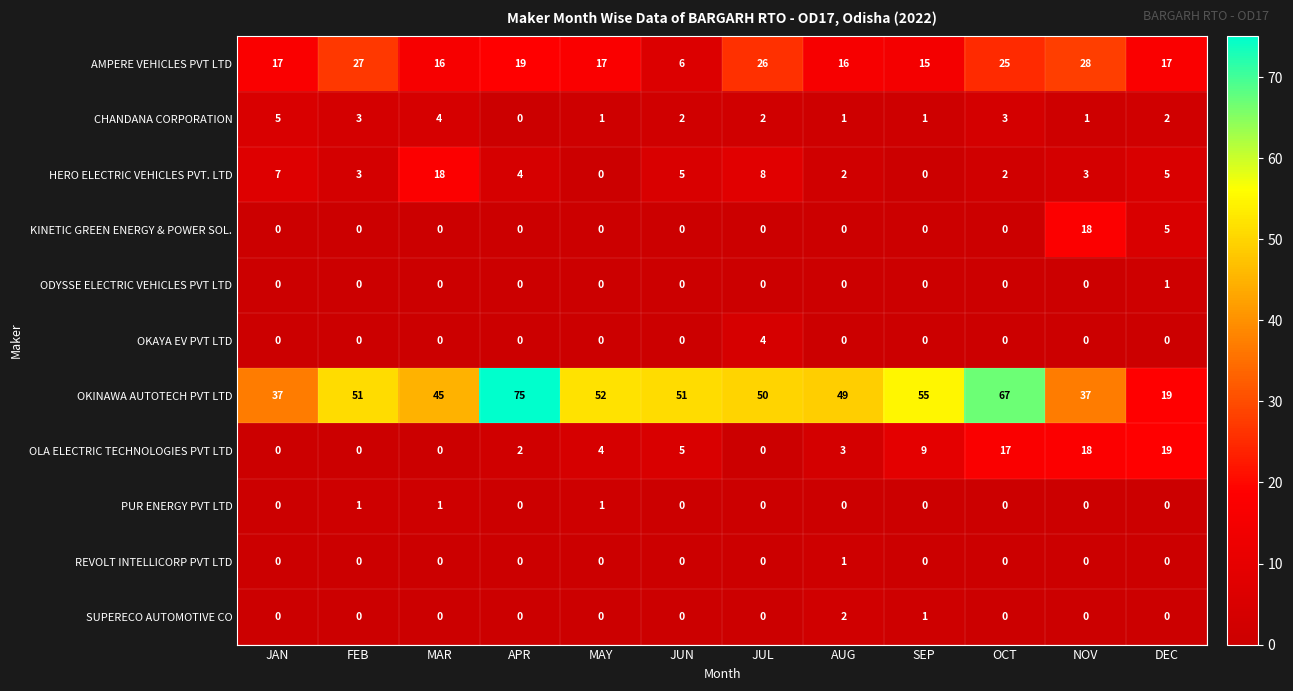

Which series has the widest spread of values?

OKINAWA AUTOTECH PVT LTD